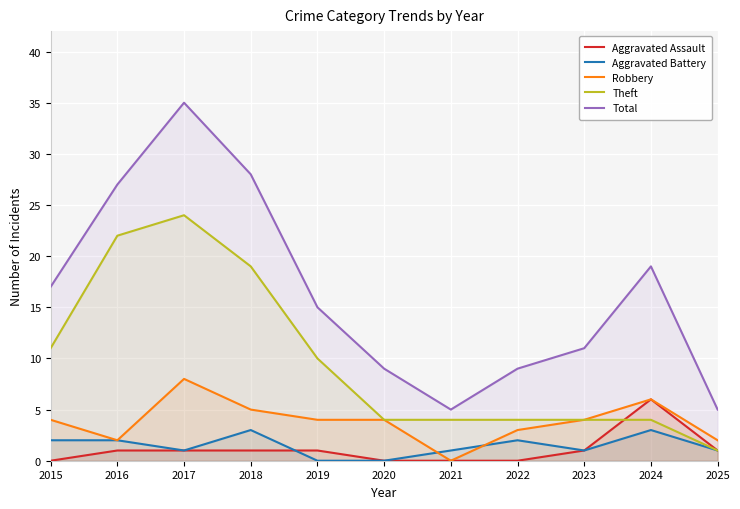

What is the sum of the Total values at 2019 and 2021?

20